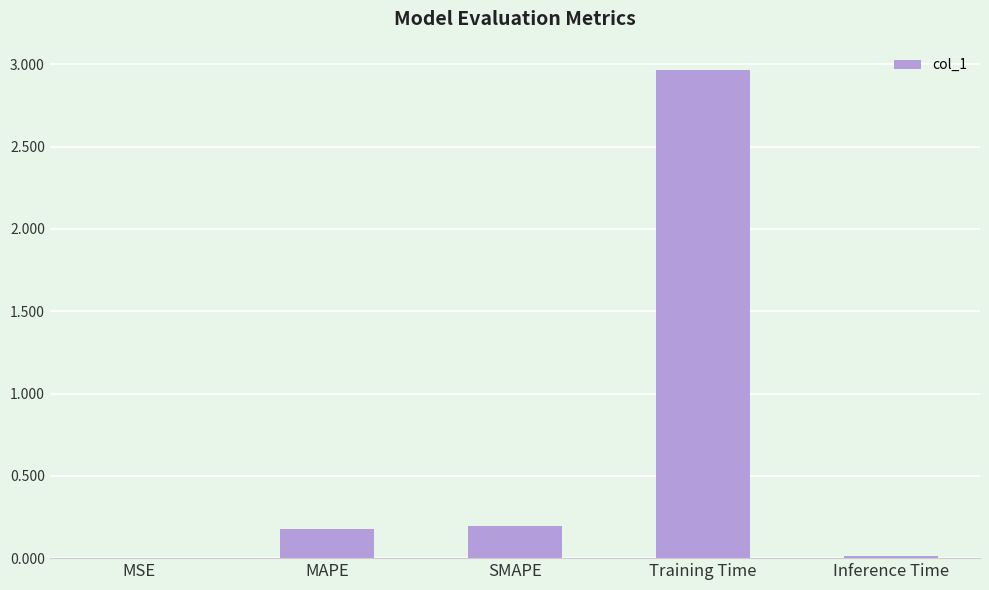

At which category does the chart reach its peak across all series?

Training Time